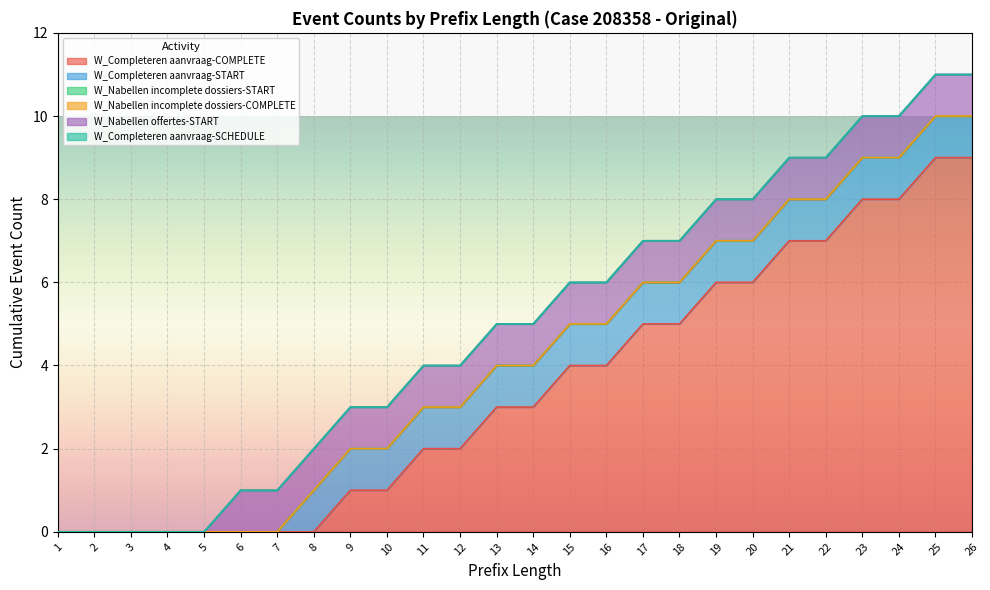

Reading left to right, list all the values displayed in this chart.

W_Completeren aanvraag-COMPLETE: 0	0	0	0	0	0	0	0	1	1	2	2	3	3	4	4	5	5	6	6	7	7	8	8	9	9
W_Completeren aanvraag-START: 0	0	0	0	0	0	0	1	1	1	1	1	1	1	1	1	1	1	1	1	1	1	1	1	1	1
W_Nabellen incomplete dossiers-START: 0	0	0	0	0	0	0	0	0	0	0	0	0	0	0	0	0	0	0	0	0	0	0	0	0	0
W_Nabellen incomplete dossiers-COMPLETE: 0	0	0	0	0	0	0	0	0	0	0	0	0	0	0	0	0	0	0	0	0	0	0	0	0	0
W_Nabellen offertes-START: 0	0	0	0	0	1	1	1	1	1	1	1	1	1	1	1	1	1	1	1	1	1	1	1	1	1
W_Completeren aanvraag-SCHEDULE: 0	0	0	0	0	0	0	0	0	0	0	0	0	0	0	0	0	0	0	0	0	0	0	0	0	0